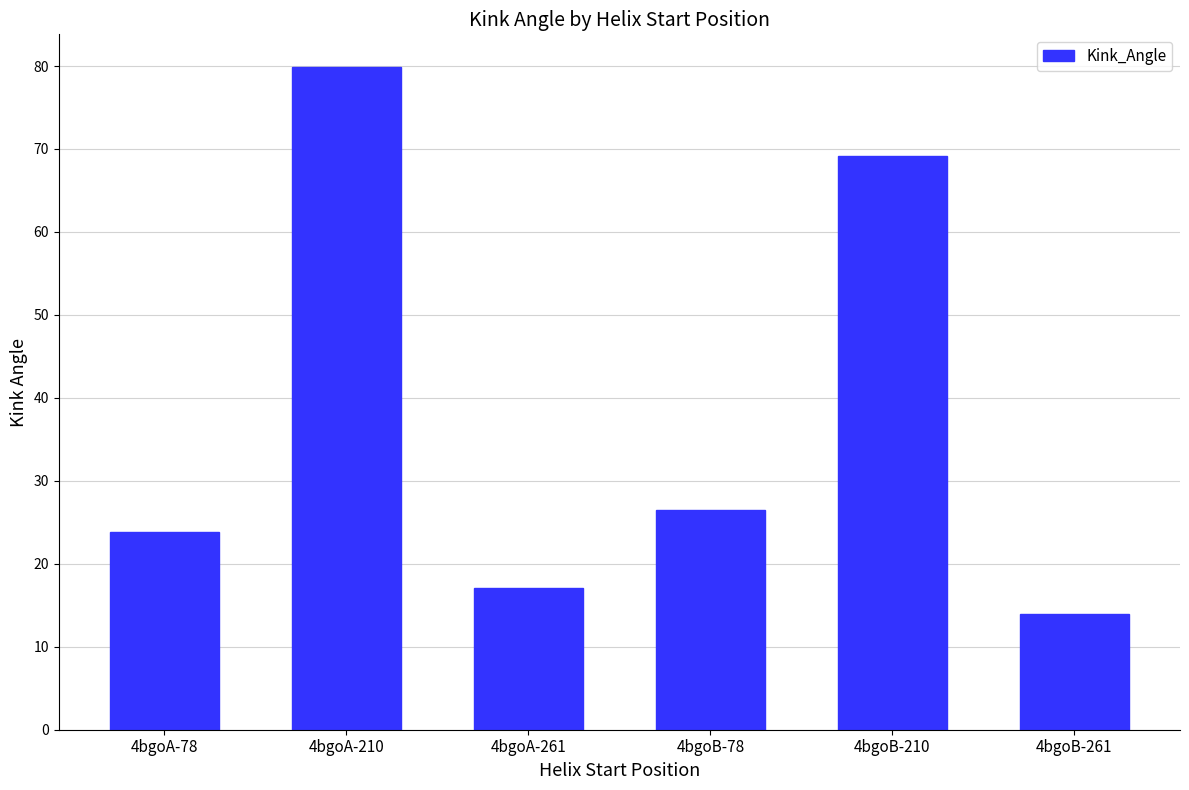

Where does the data first go above 26?

4bgoA-210